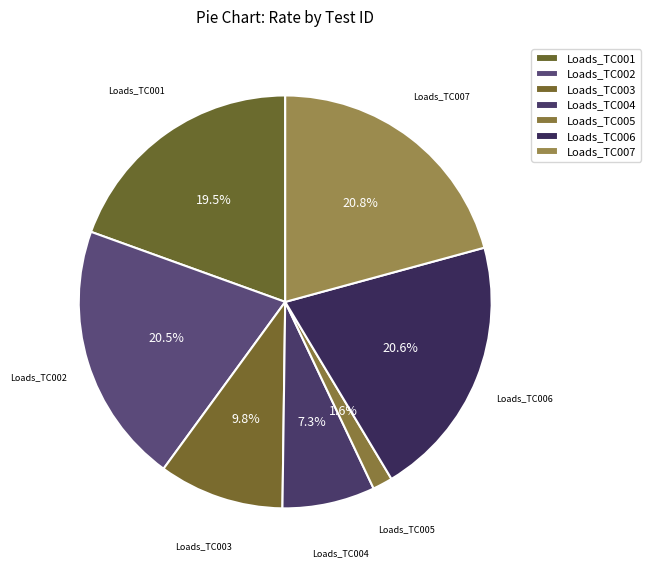

Is it true that Loads_TC005 is 2% of the pie?

True